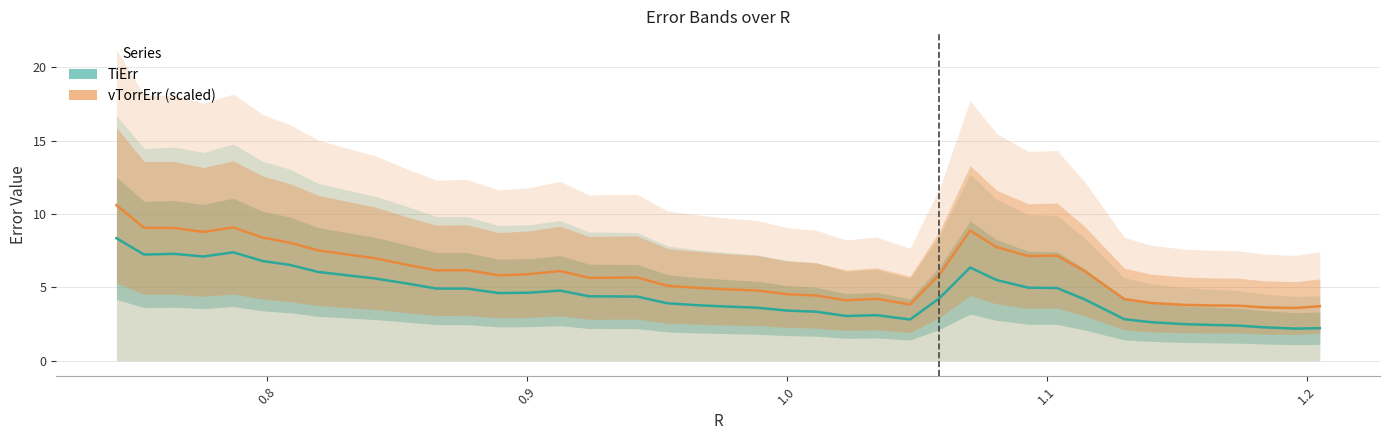

True or false: vTorrErr (scaled) and TiErr intersect in this chart.

False